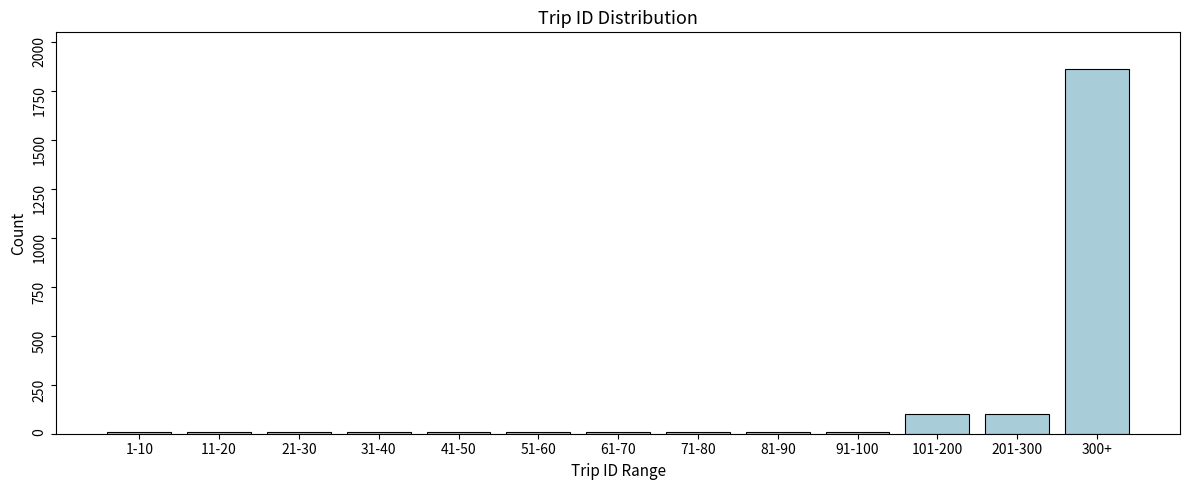

Reading left to right, extract all data points from this chart.

1-10=10	11-20=10	21-30=10	31-40=10	41-50=10	51-60=10	61-70=10	71-80=10	81-90=10	91-100=10	101-200=100	201-300=100	300+=1861